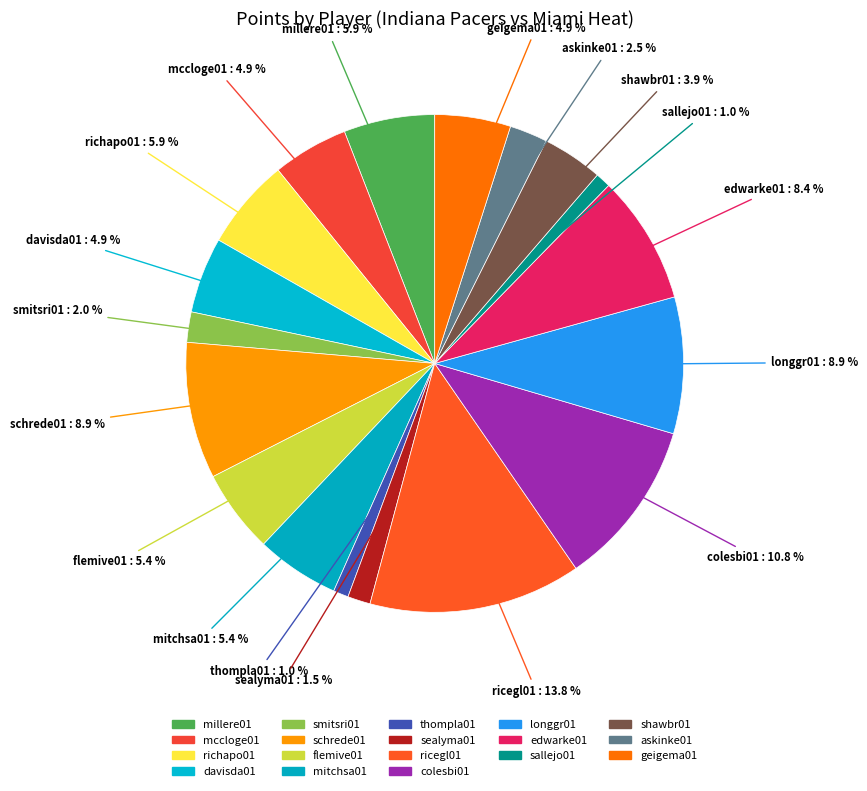

How many segments does this pie chart have?

18